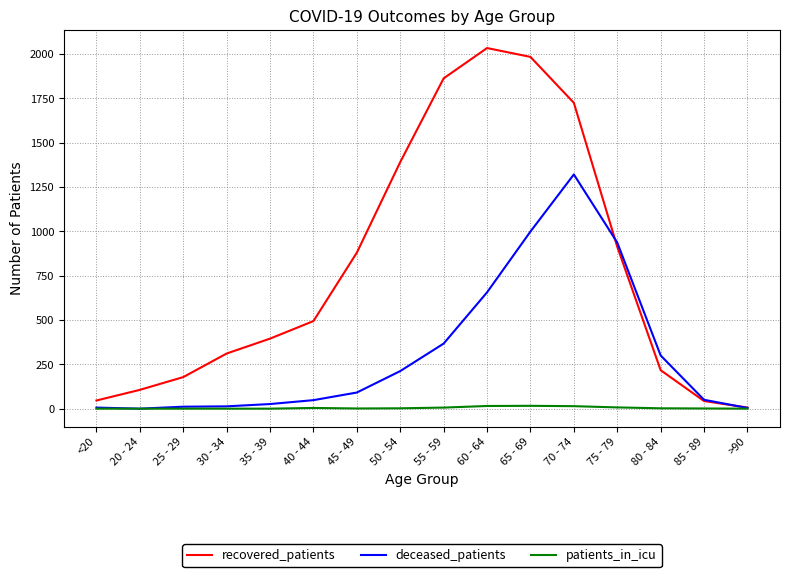

Which series has the largest range (max minus min)?

recovered_patients